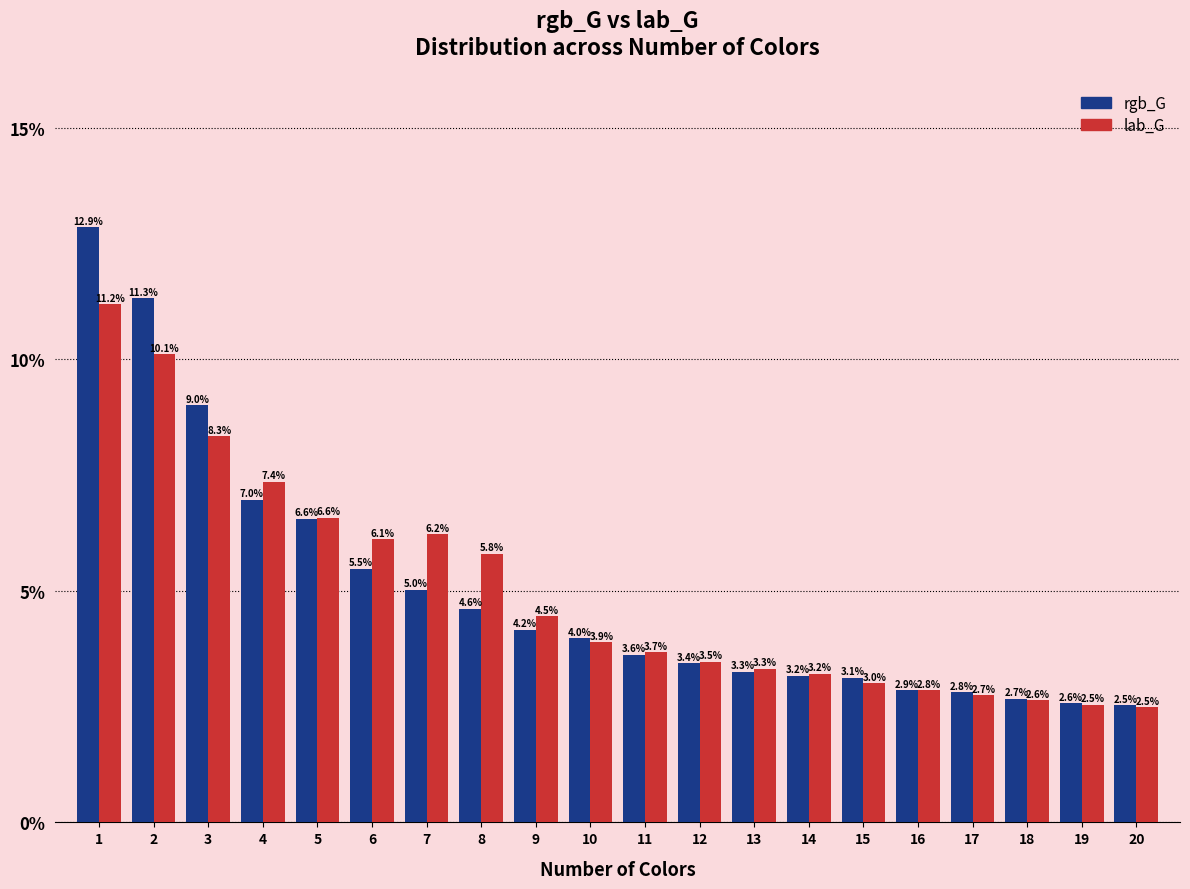

Reading left to right, what are all the values shown in this chart?

rgb_G: 12.9	11.3	9.0	7.0	6.6	5.5	5.0	4.6	4.2	4.0	3.6	3.4	3.3	3.2	3.1	2.9	2.8	2.7	2.6	2.5
lab_G: 11.2	10.1	8.3	7.4	6.6	6.1	6.2	5.8	4.5	3.9	3.7	3.5	3.3	3.2	3.0	2.8	2.7	2.6	2.5	2.5